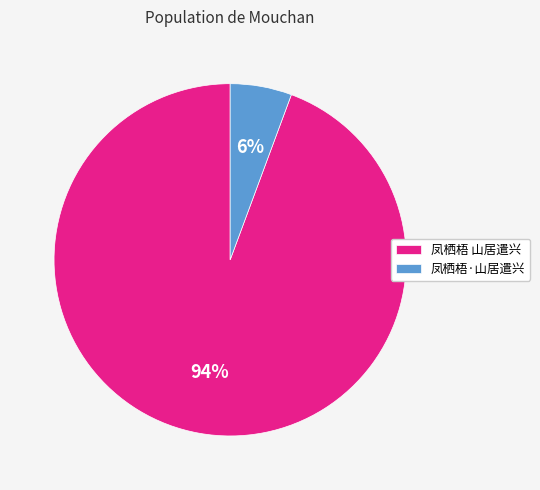

Is it true that 凤栖梧·山居遣兴 is 6% of the pie?

True